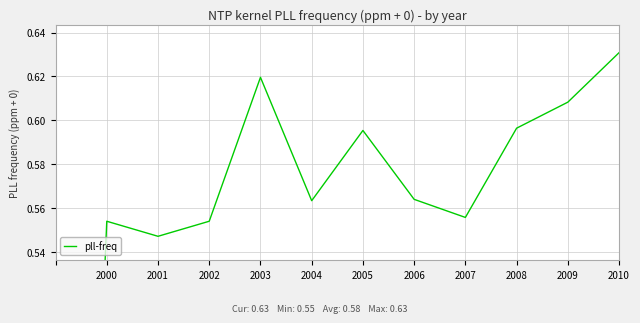

The value at 2009 is 0.6. True or false?

True